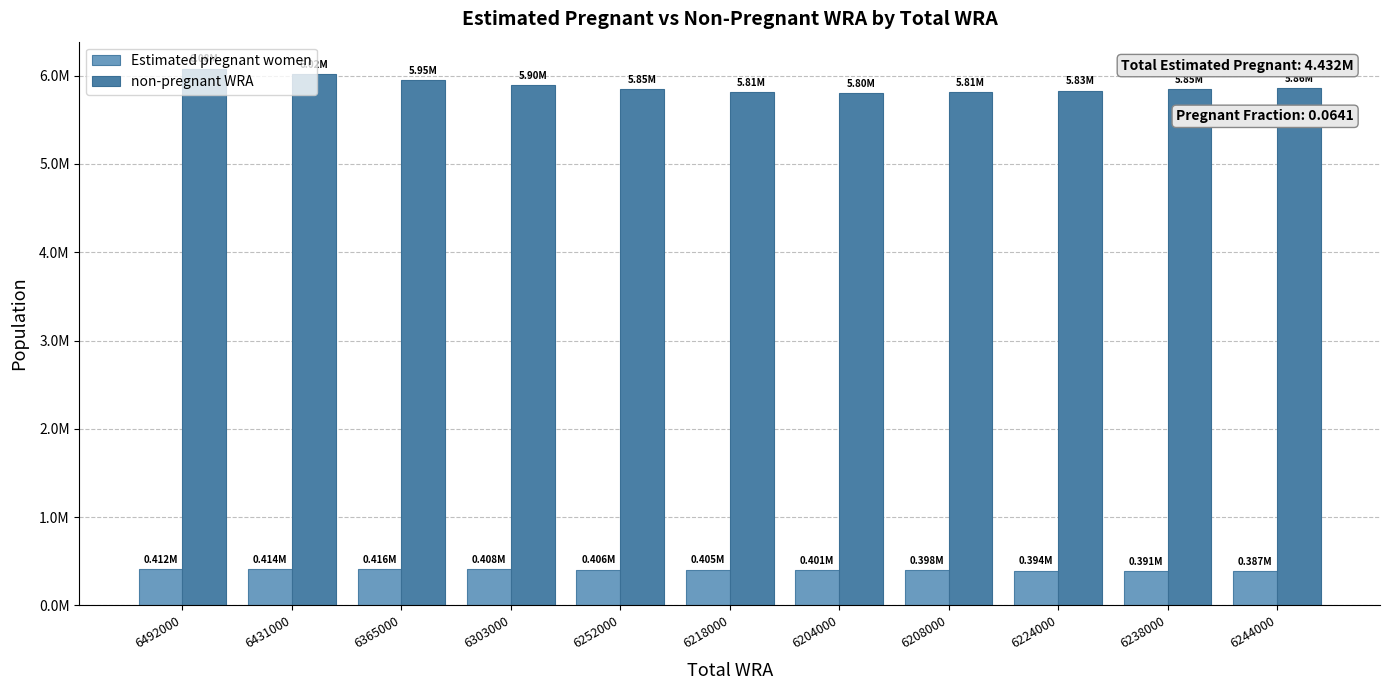

At which label is non-pregnant WRA closest to 5941396?

6365000